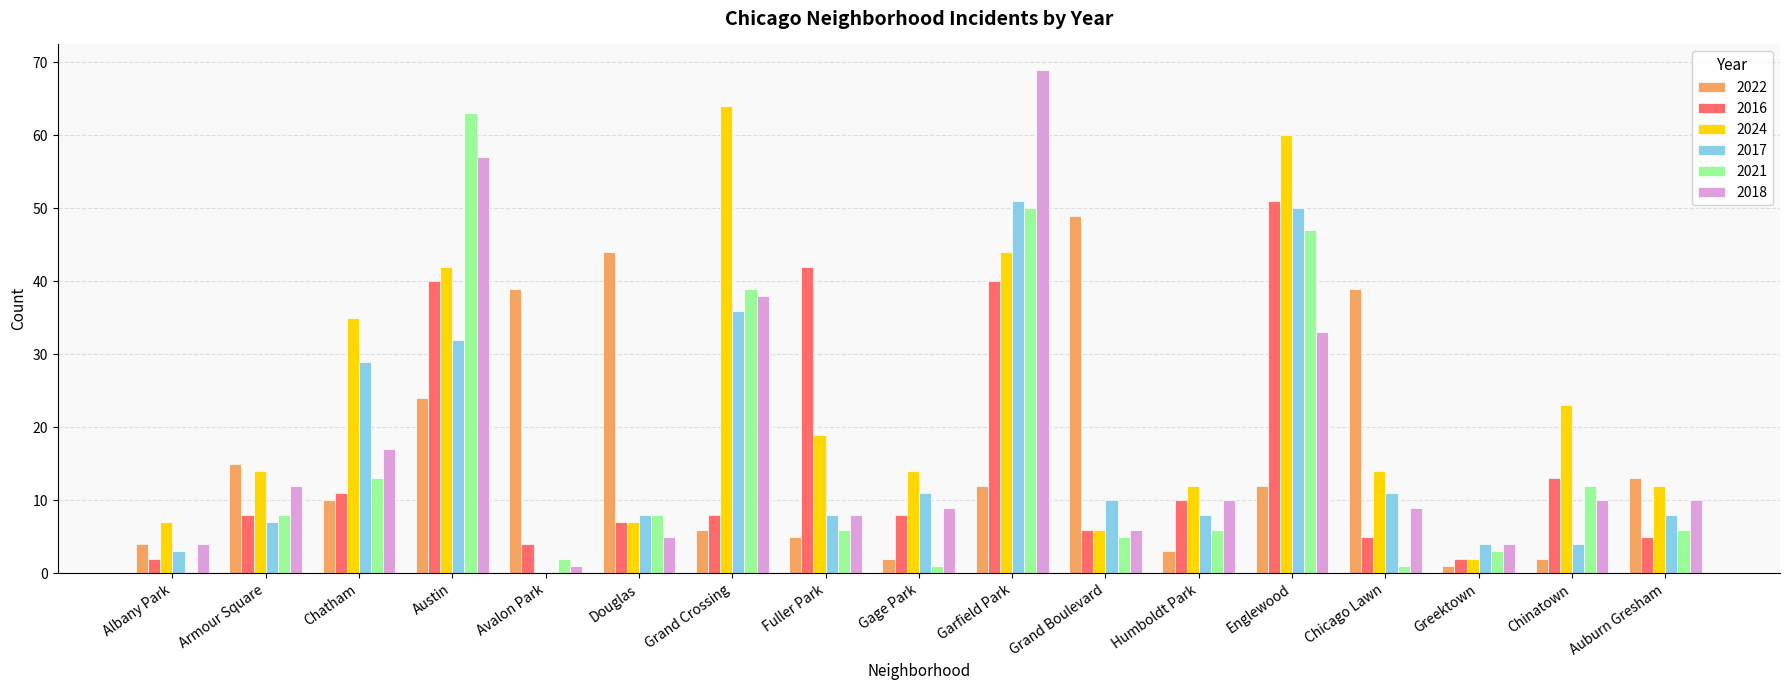

Which series has the largest range (max minus min)?

2018